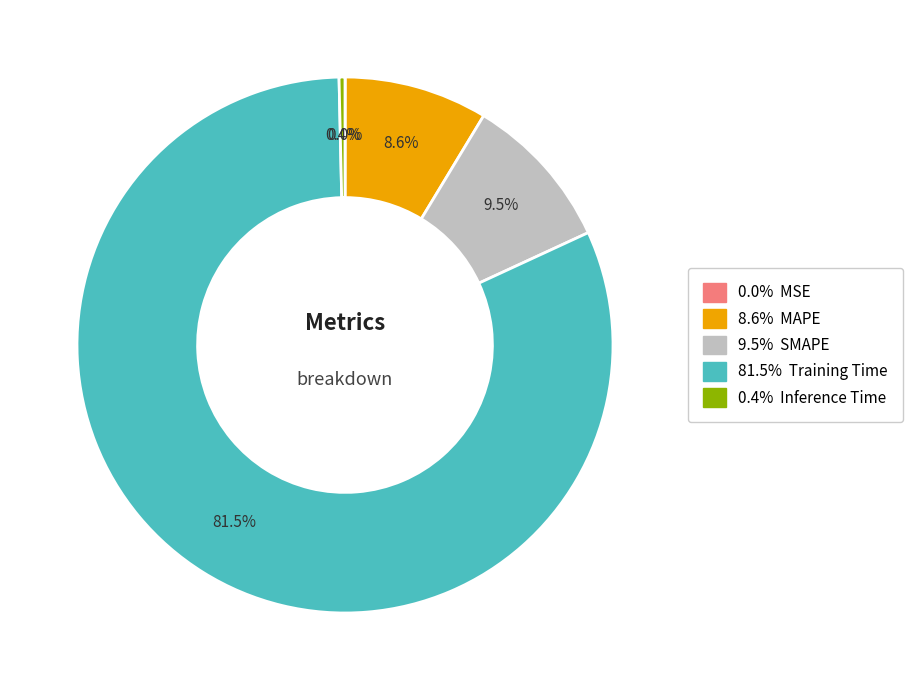

Is there any slice that represents more than half of the pie?

Yes